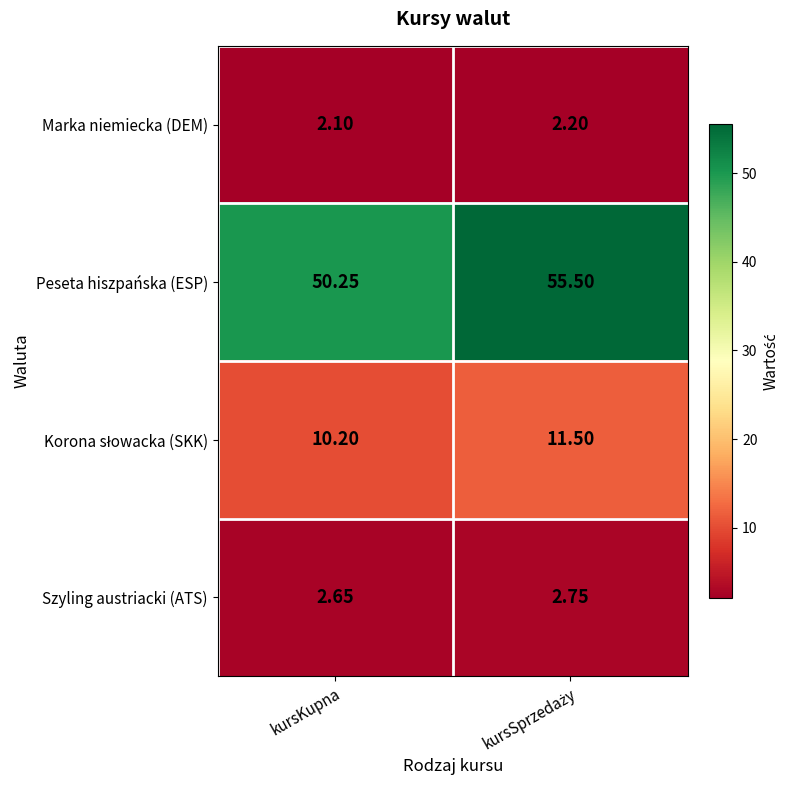

Which series has the largest total across all categories?

Peseta hiszpańska (ESP)